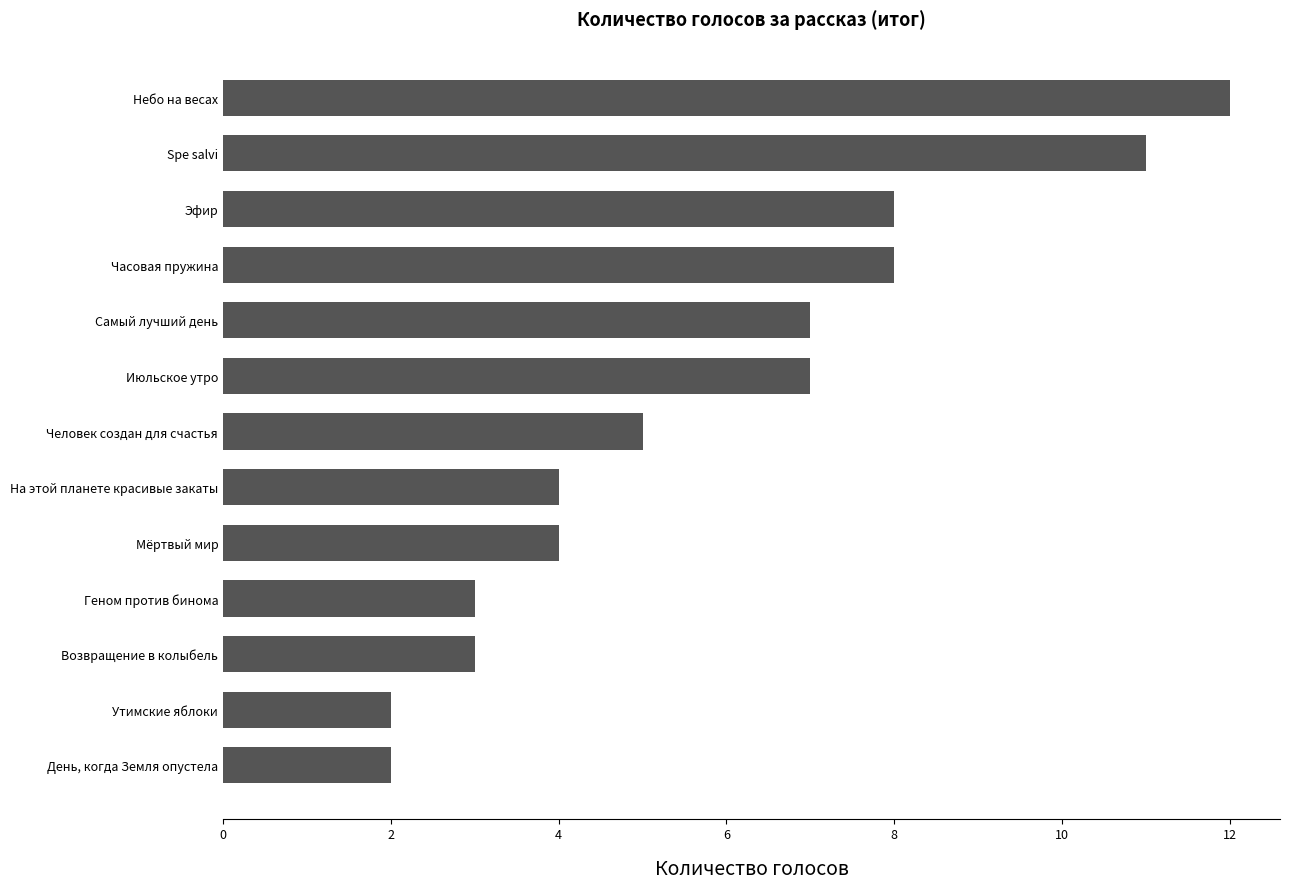

True or false: the data shows 2 at Человек создан для счастья.

False